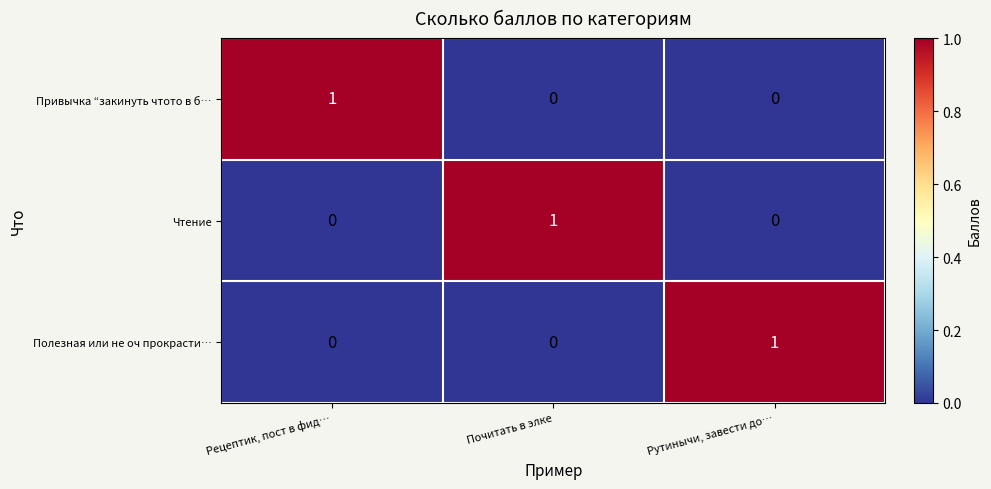

At how many categories does at least one series exceed 0?

3